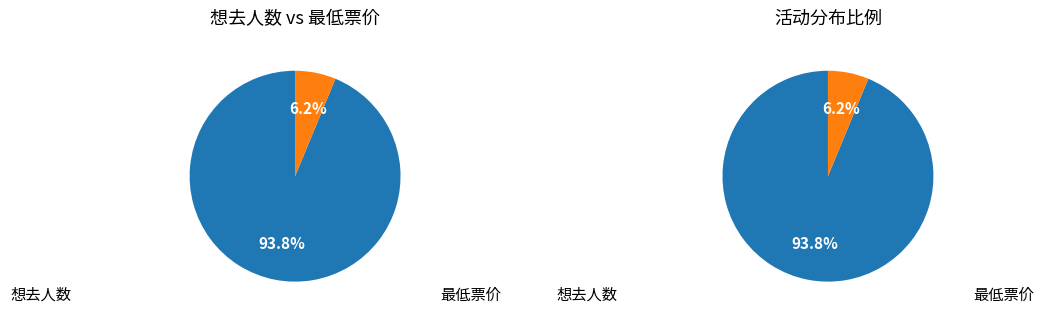

Which slice is the largest?

想去人数